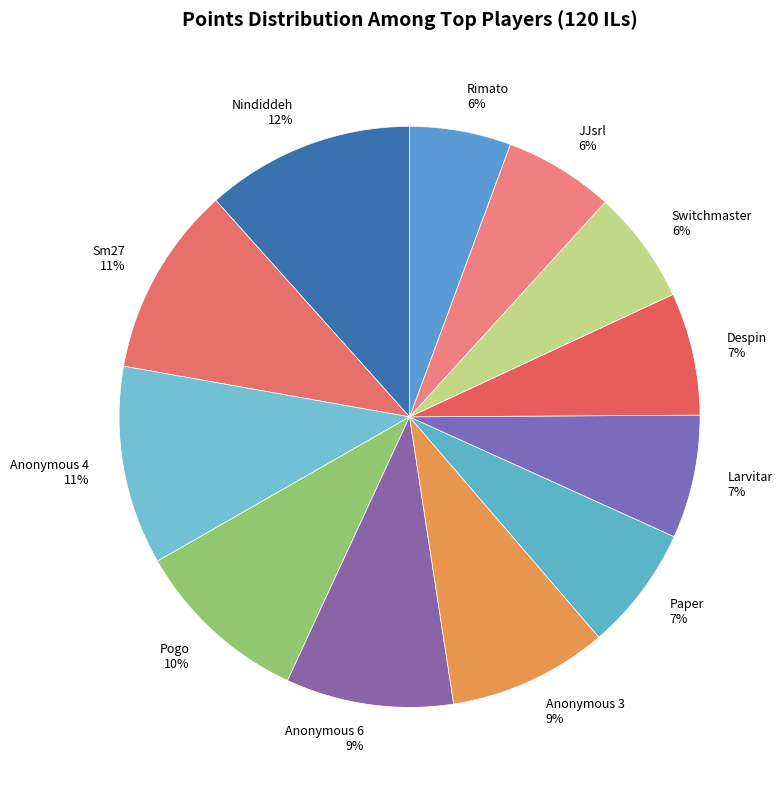

How many segments does this pie chart have?

12